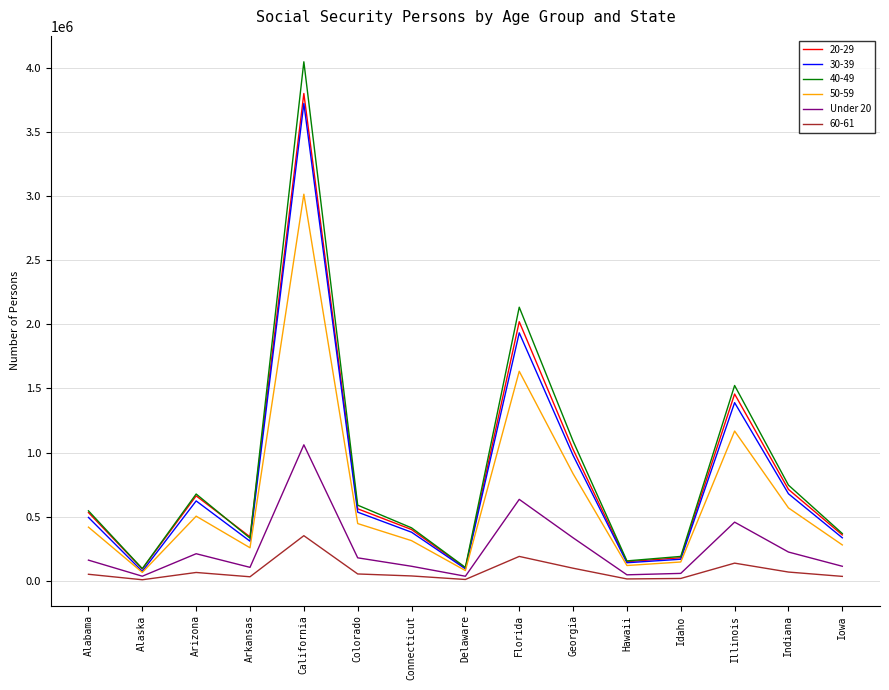

Does the chart display data point markers on the line(s)?

No